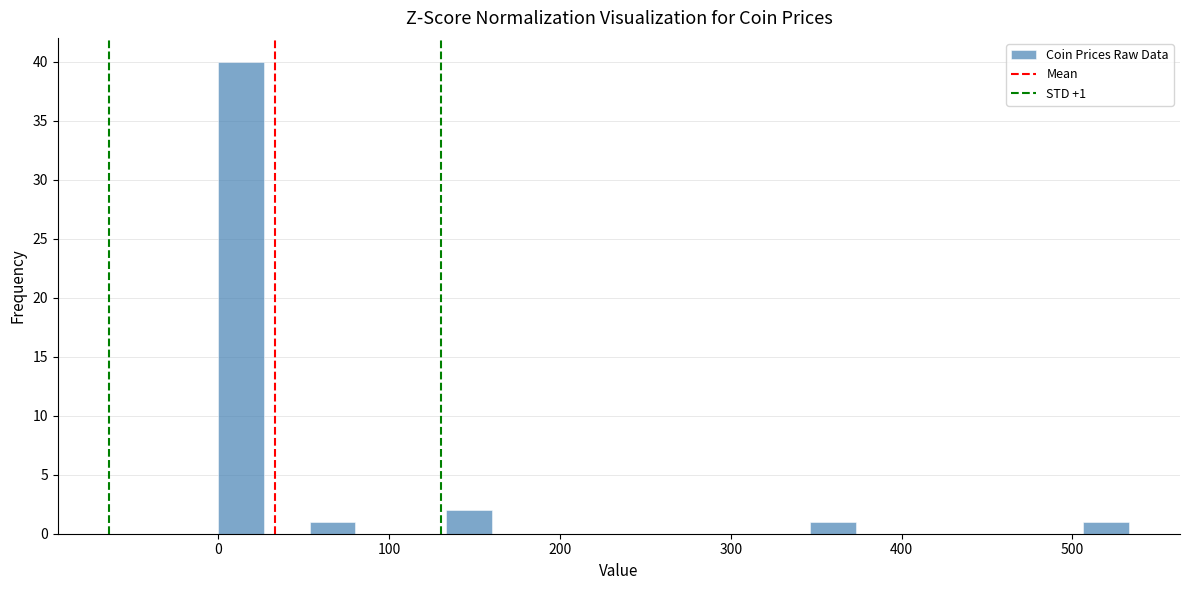

Around what value on the x-axis is the tallest bar? Give the approximate position of its centre, as read against the axis.

10